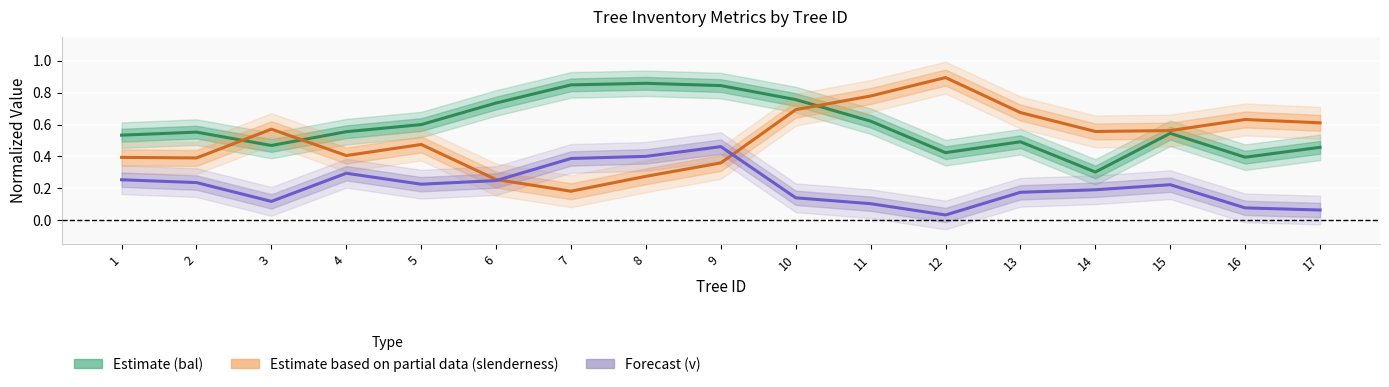

Reading left to right, list all the values displayed in this chart.

Estimate (bal): 0.5	0.6	0.5	0.6	0.6	0.7	0.8	0.9	0.8	0.8	0.6	0.4	0.5	0.3	0.5	0.4	0.5
Estimate based on partial data (slenderness): 0.4	0.4	0.6	0.4	0.5	0.3	0.2	0.3	0.4	0.7	0.8	0.9	0.7	0.6	0.6	0.6	0.6
Forecast (v): 0.3	0.2	0.1	0.3	0.2	0.2	0.4	0.4	0.5	0.1	0.1	0.0	0.2	0.2	0.2	0.1	0.1